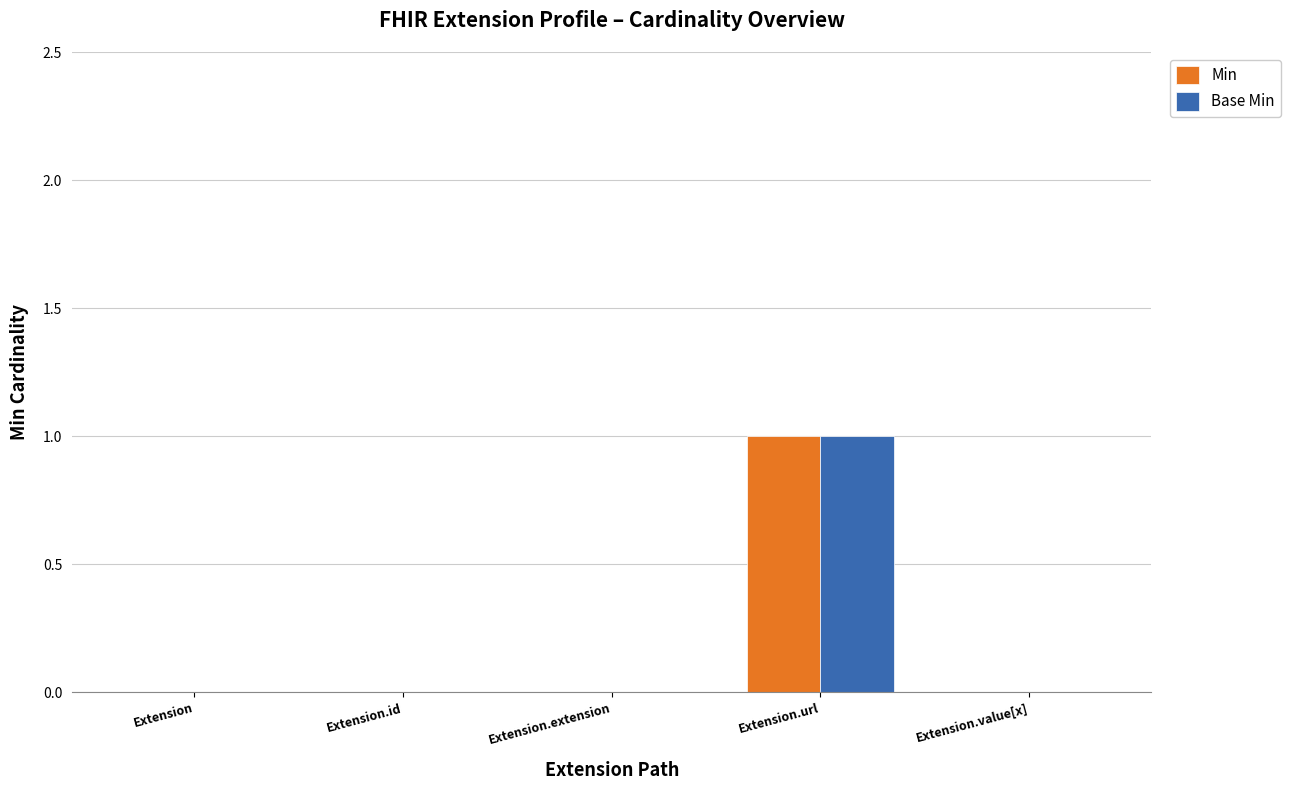

At which category is the sum across all series the highest?

Extension.url